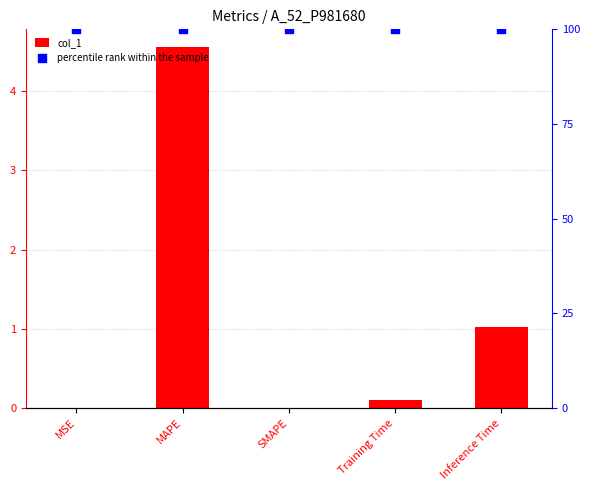

What are all the series names shown in the legend?

col_1, percentile rank within the sample